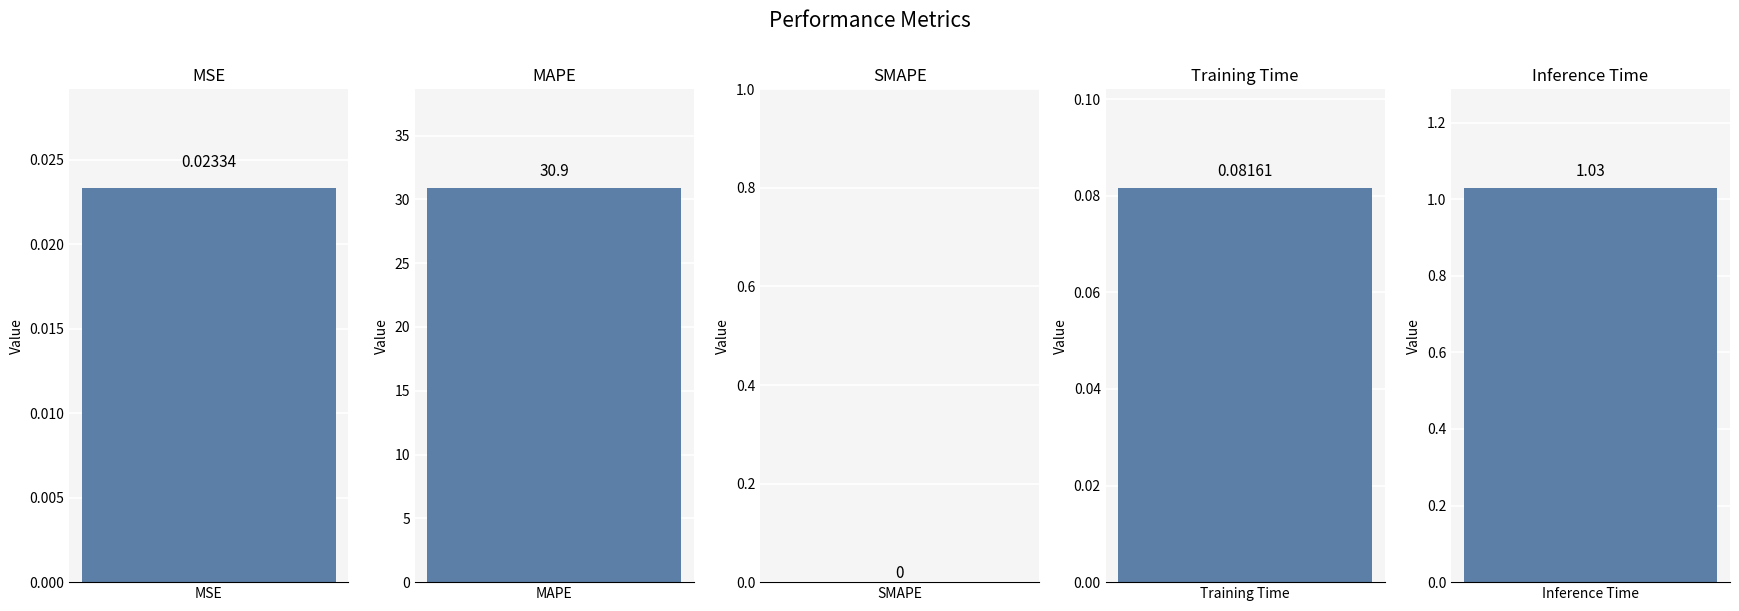

What is the label of the 1st bar from the left?

MSE